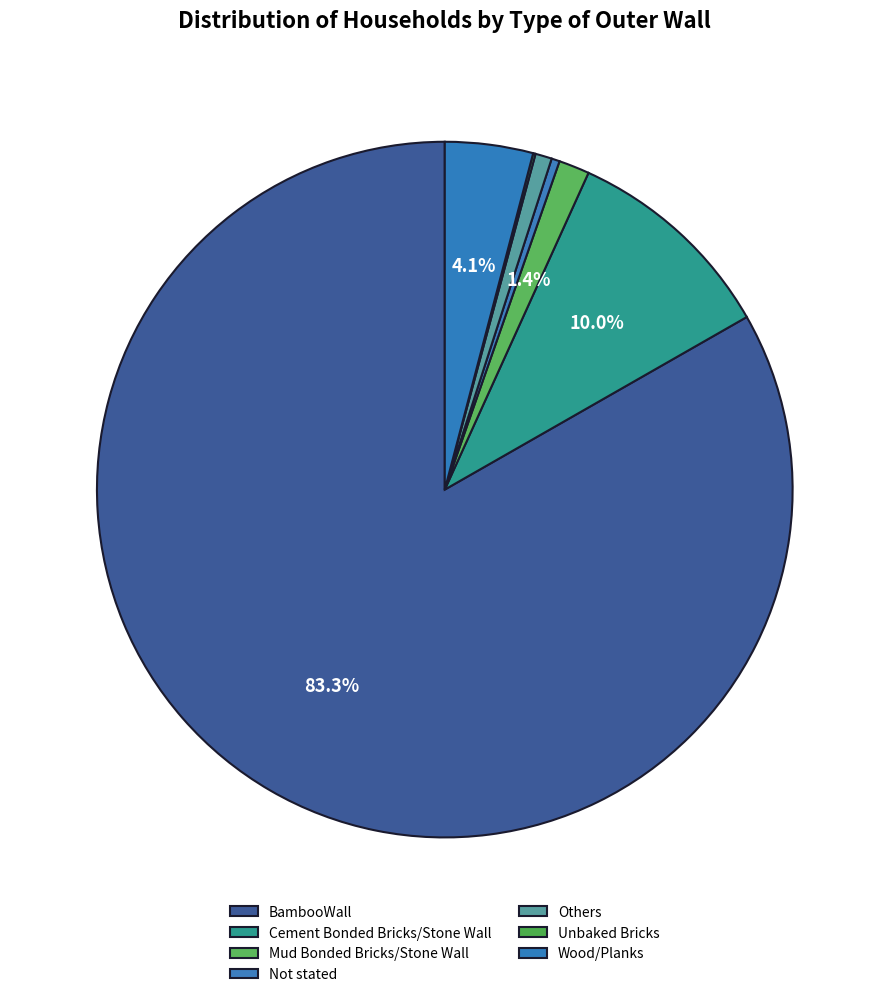

To the nearest percent, what percentage of the pie is Mud Bonded Bricks/Stone Wall?

1%